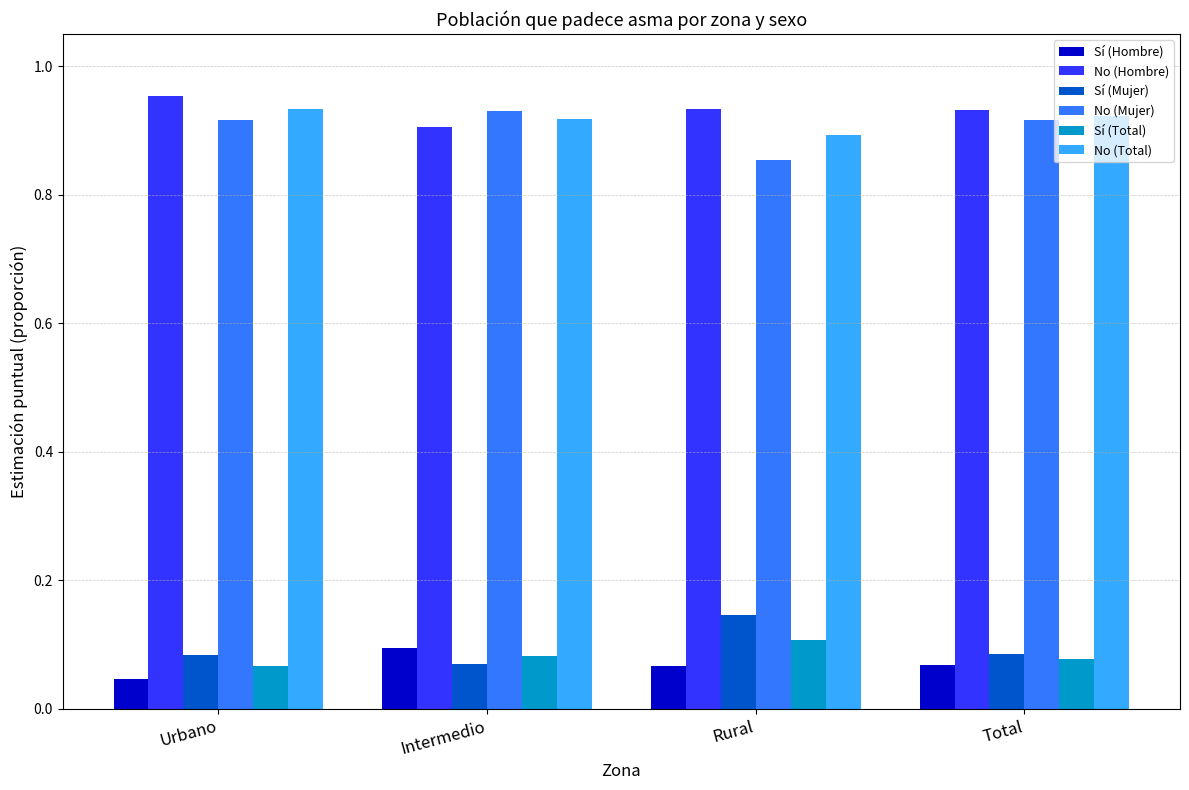

At how many categories does at least one series exceed 0?

4